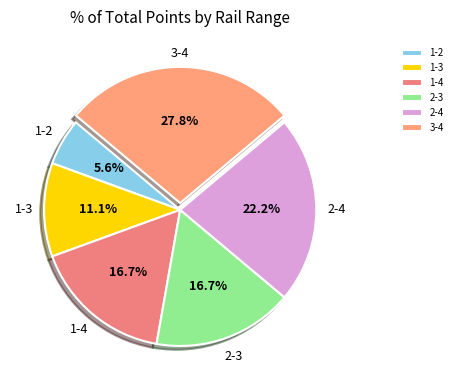

Is there a majority slice in this chart?

No